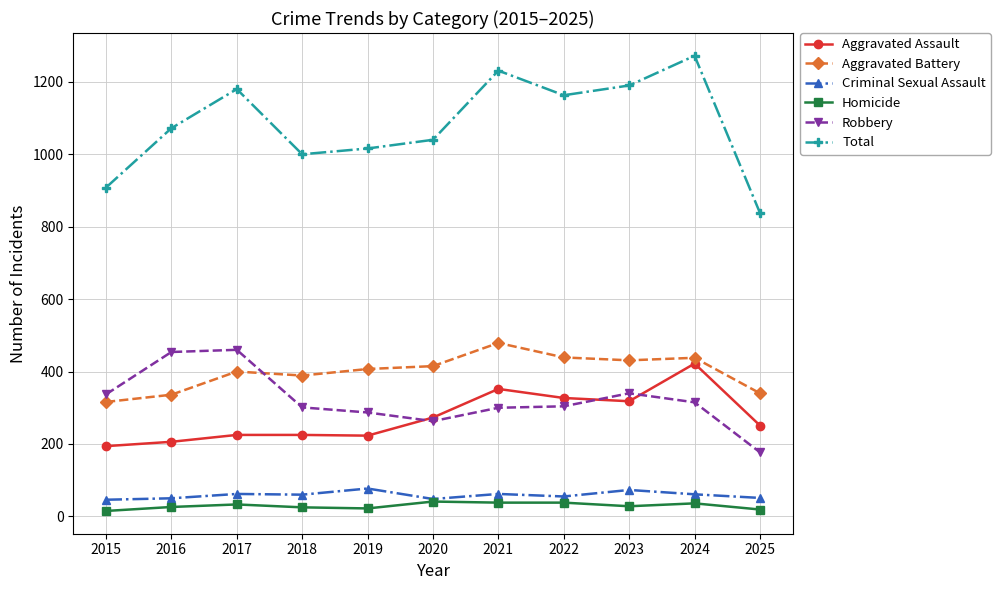

What is the approximate value of Robbery at 2024, to the nearest 50?

300